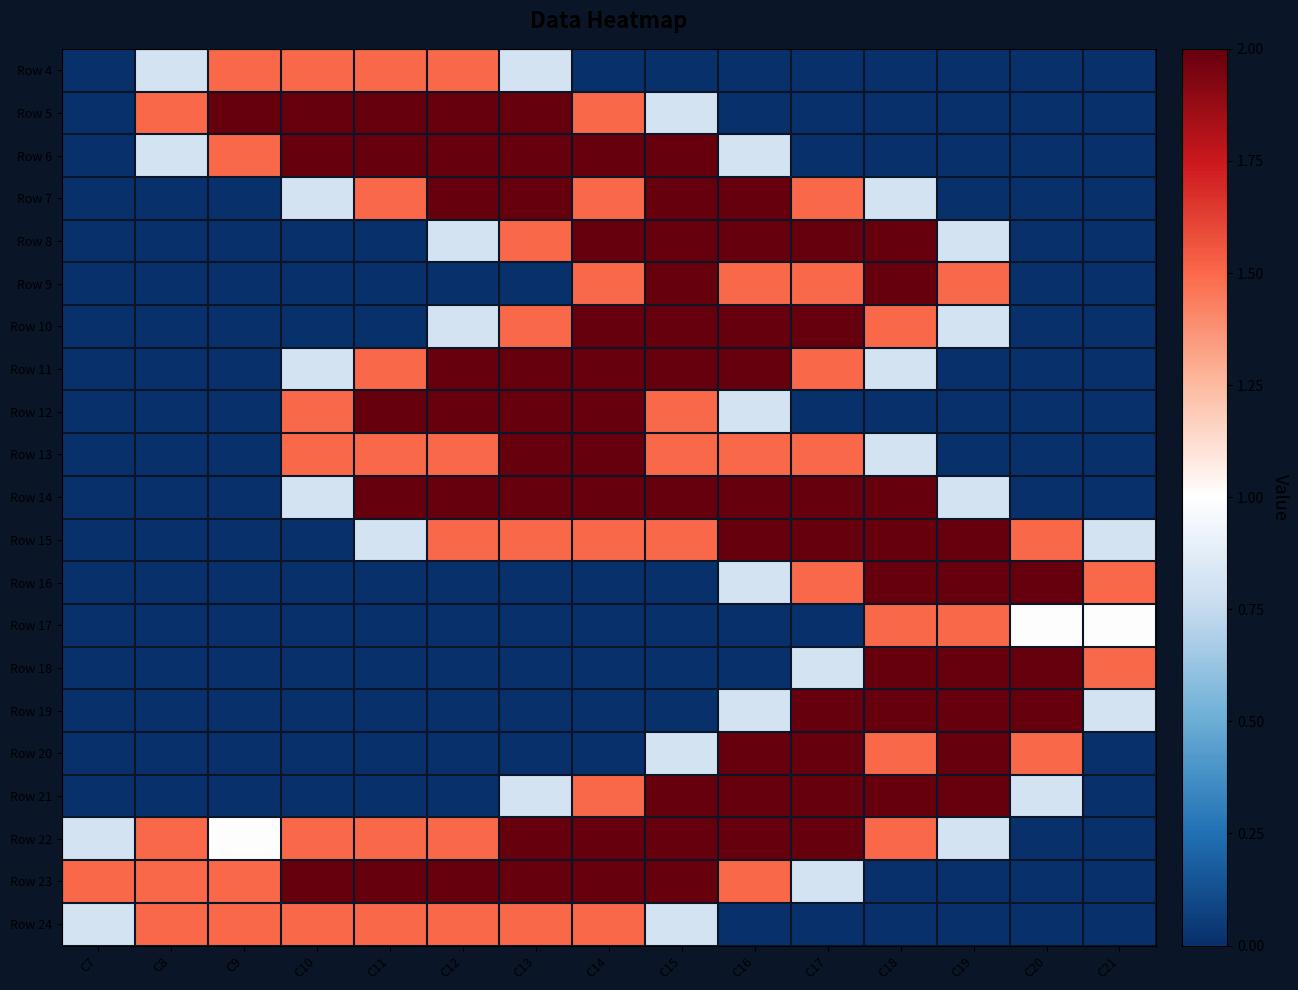

What is the total value across all series at C7?

3.1